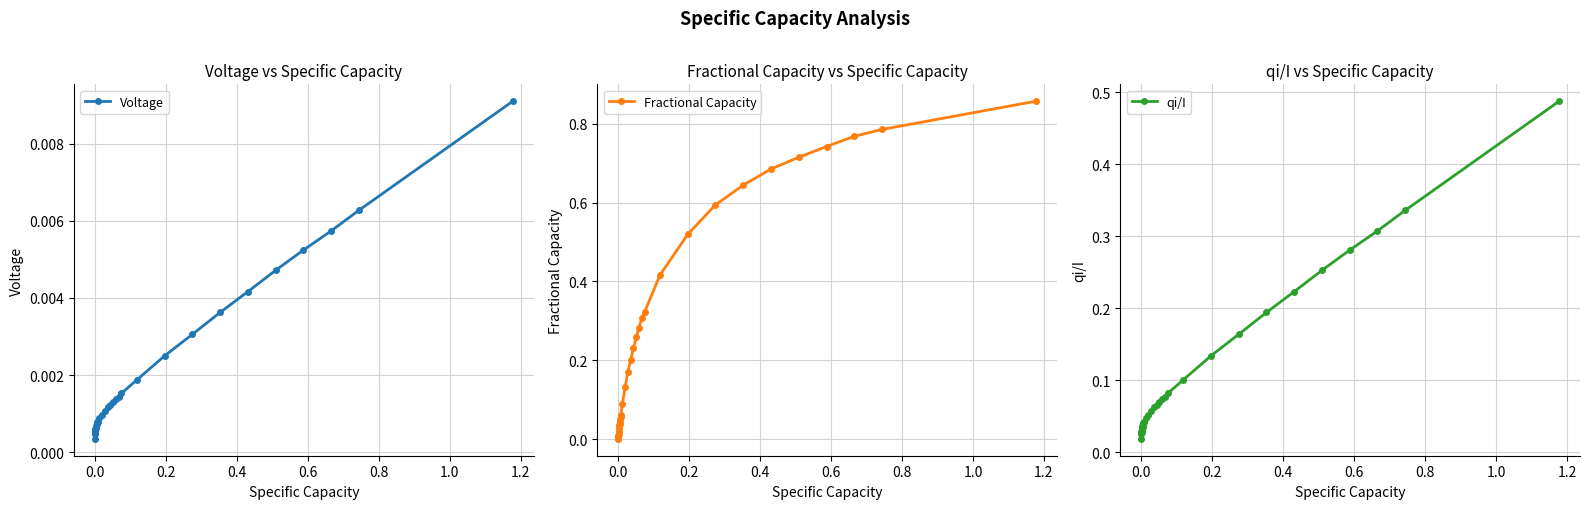

True or false: Voltage and qi/I intersect in this chart.

False